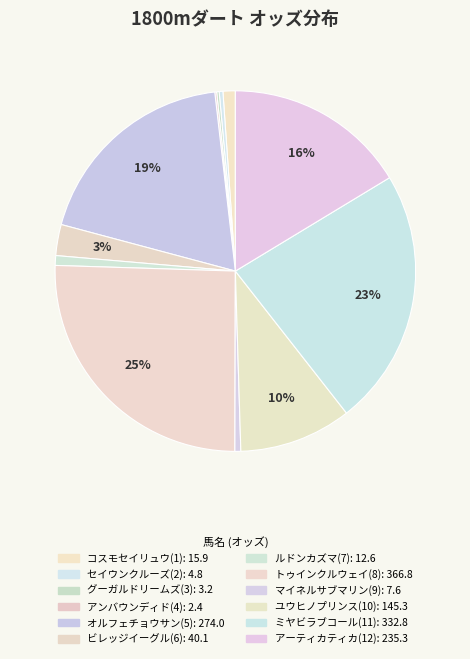

True or false: ミヤビラブコール(11) accounts for 23% of the total.

True